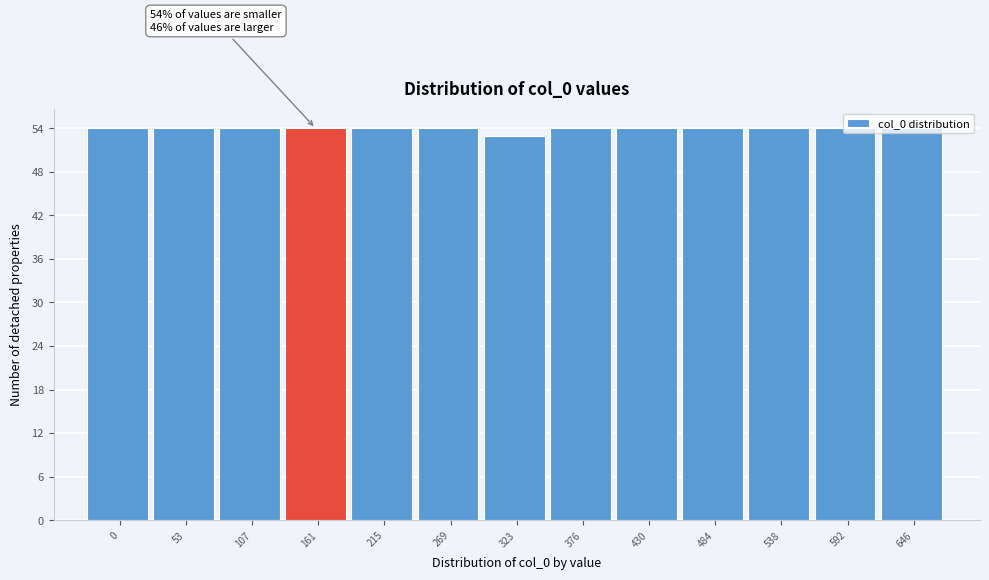

What is the approximate value at 0?

54